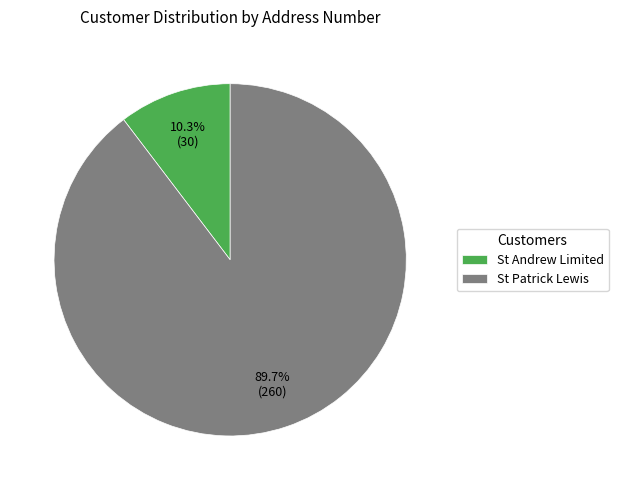

What is the majority slice?

St Patrick Lewis